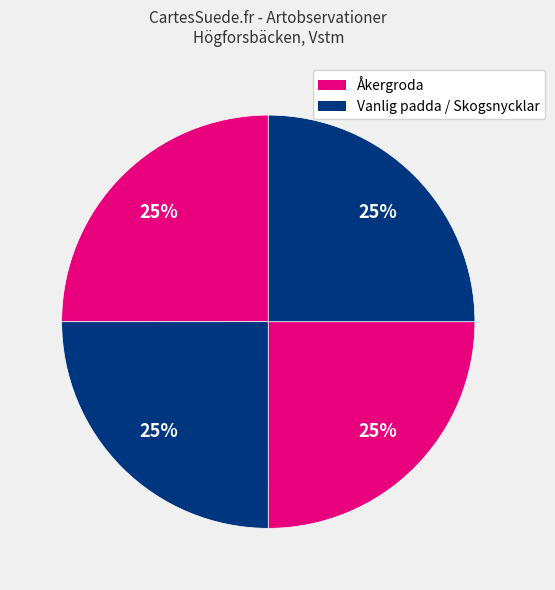

Which slice is the smallest?

Åkergroda (2020-08-25)